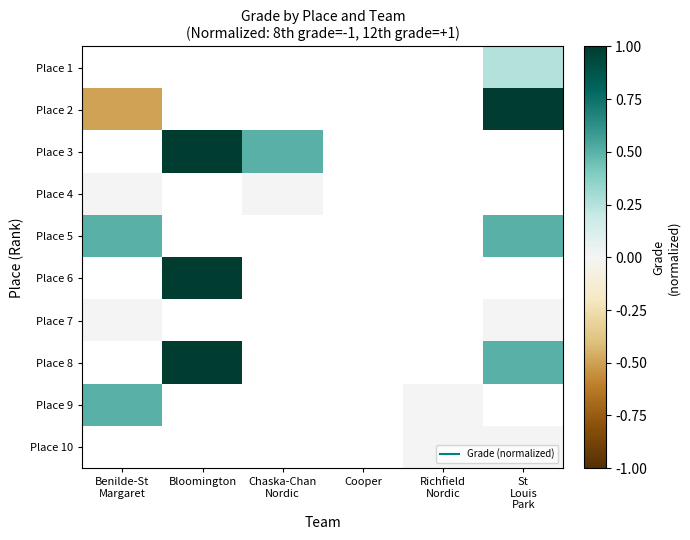

What is the maximum value shown in the chart?

1.0